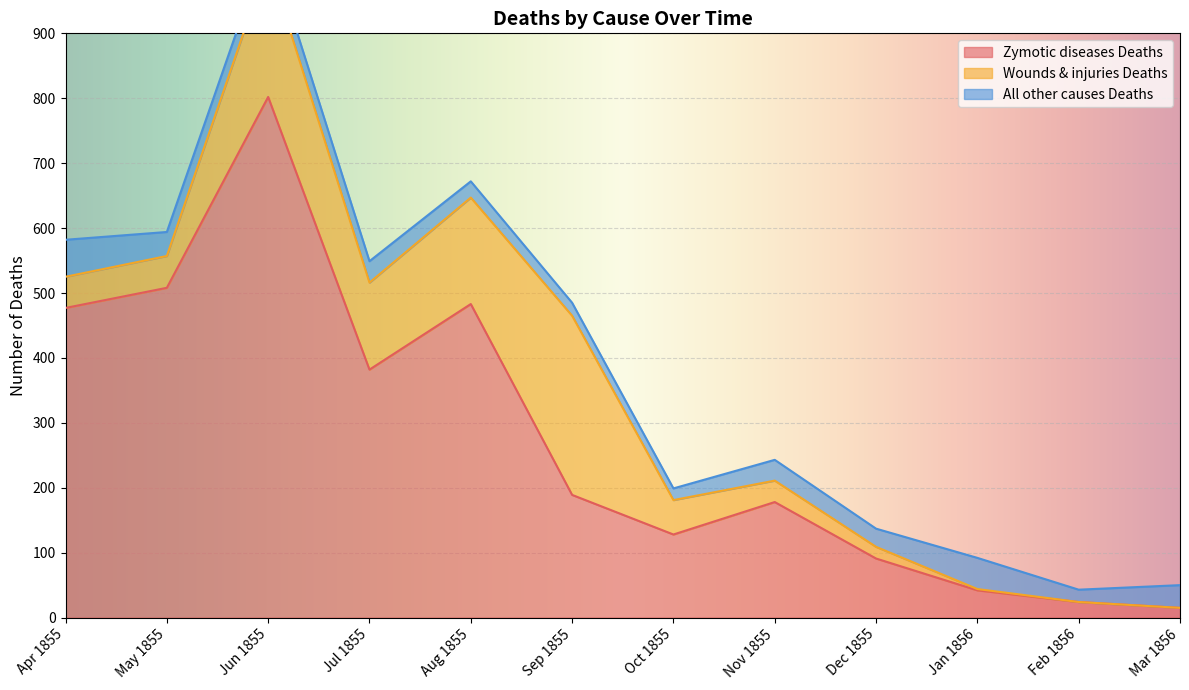

Reading right to left, list all the values displayed in this chart.

Zymotic diseases Deaths: Mar 1856=15	Feb 1856=24	Jan 1856=42	Dec 1855=91	Nov 1855=178	Oct 1855=128	Sep 1855=189	Aug 1855=483	Jul 1855=382	Jun 1855=802	May 1855=508	Apr 1855=477
Wounds & injuries Deaths: Mar 1856=0	Feb 1856=0	Jan 1856=2	Dec 1855=18	Nov 1855=33	Oct 1855=53	Sep 1855=276	Aug 1855=164	Jul 1855=134	Jun 1855=209	May 1855=49	Apr 1855=48
All other causes Deaths: Mar 1856=35	Feb 1856=19	Jan 1856=48	Dec 1855=28	Nov 1855=32	Oct 1855=18	Sep 1855=20	Aug 1855=25	Jul 1855=33	Jun 1855=31	May 1855=37	Apr 1855=57